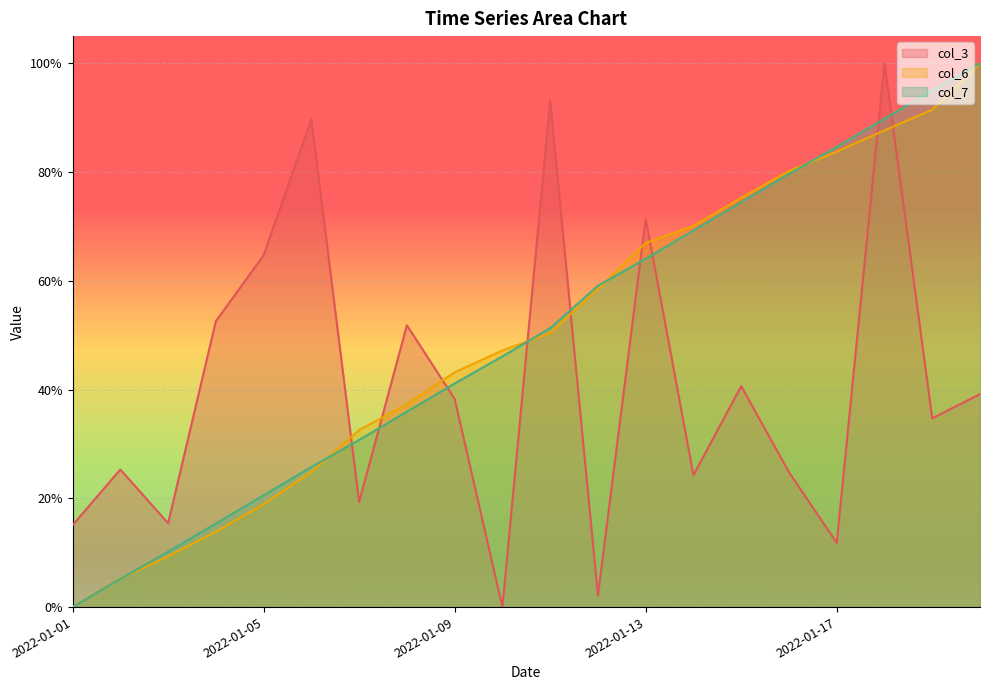

Does the chart display data point markers on the line(s)?

No